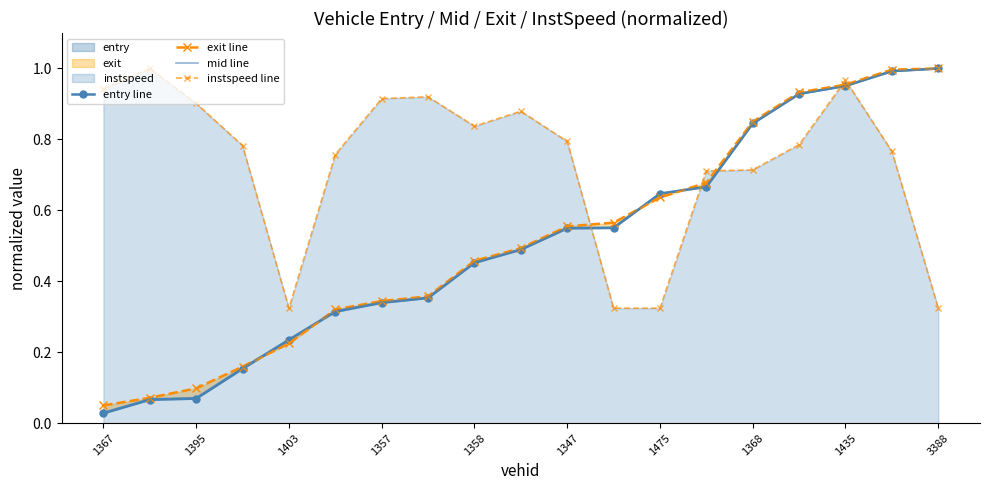

Reading right to left, list all the values displayed in this chart.

entry line: 1.0	1.0	1.0	0.9	0.8	0.7	0.6	0.6	0.5	0.5	0.5	0.4	0.3	0.3	0.2	0.2	0.1	0.1	0.0
exit line: 1.0	1.0	1.0	0.9	0.8	0.7	0.6	0.6	0.6	0.5	0.5	0.4	0.3	0.3	0.2	0.2	0.1	0.1	0.1
mid line: 1.0	1.0	1.0	0.9	0.8	0.7	0.6	0.6	0.6	0.5	0.5	0.4	0.3	0.3	0.2	0.2	0.1	0.1	0.0
instspeed line: 0.3	0.8	1.0	0.8	0.7	0.7	0.3	0.3	0.8	0.9	0.8	0.9	0.9	0.8	0.3	0.8	0.9	1.0	0.9